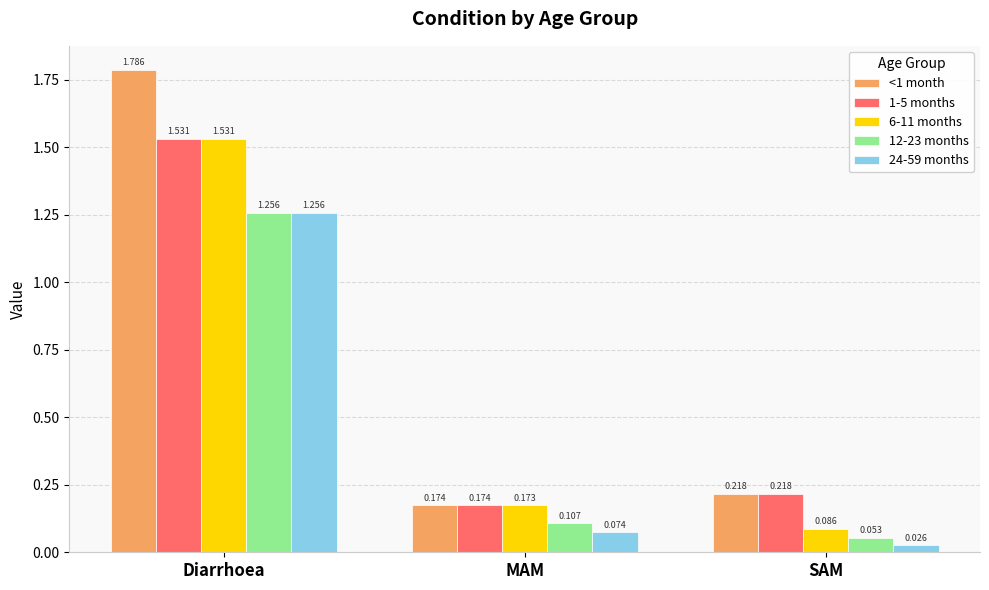

At how many categories does at least one series exceed 1?

1